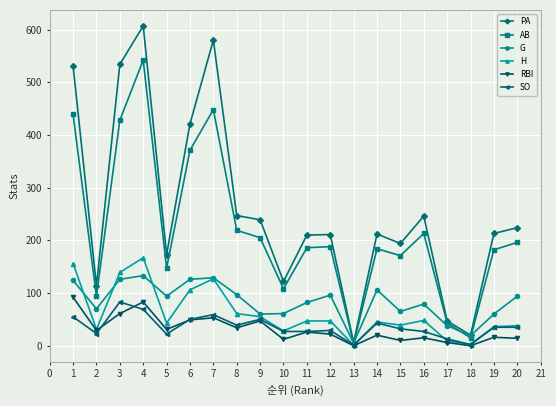

Read the AB value at 12, to the nearest 10.

190